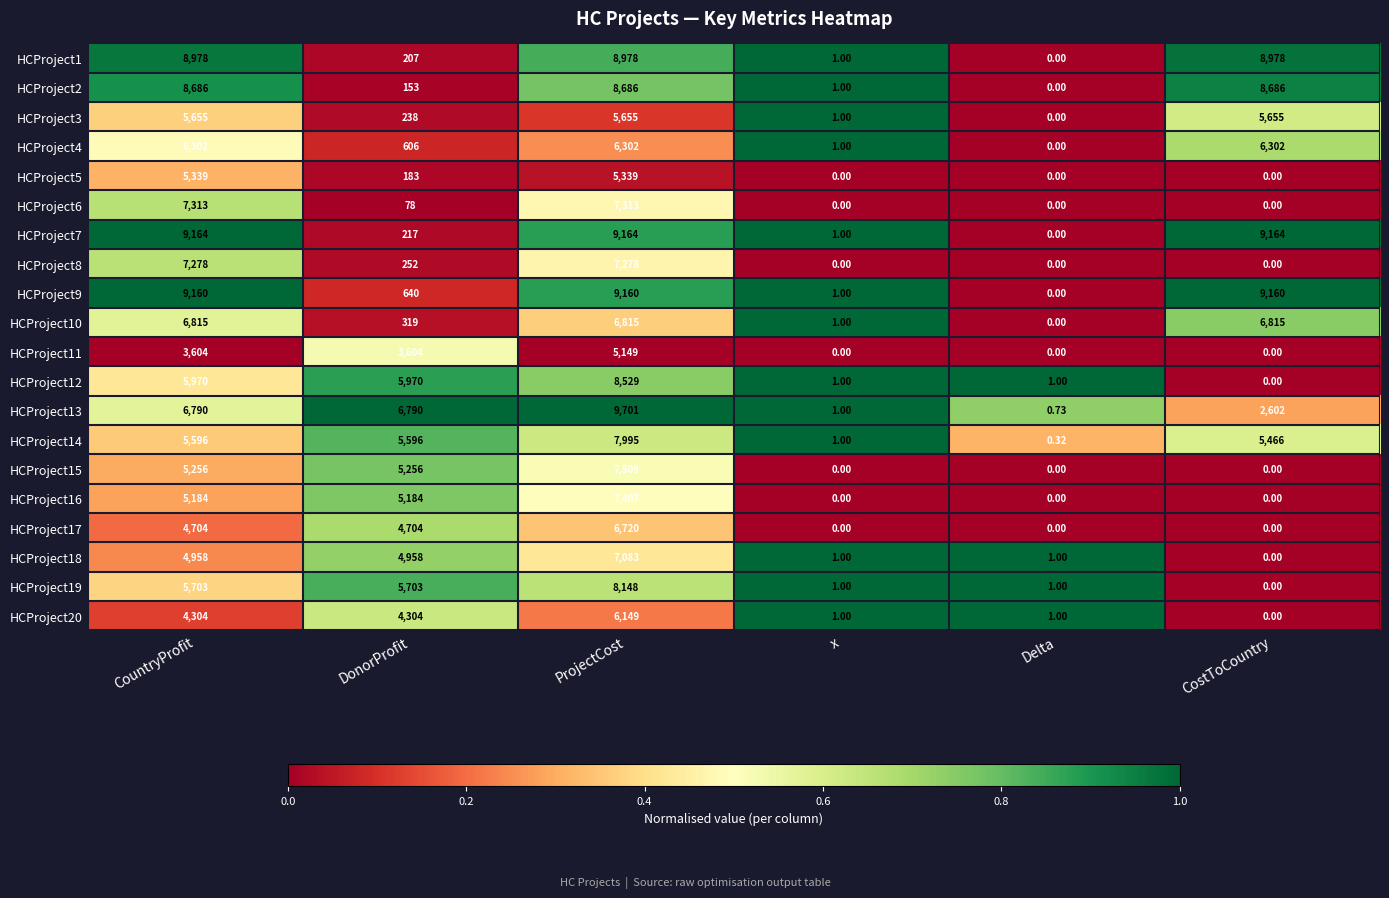

Which category has the lowest value in the HCProject18 series?

CostToCountry